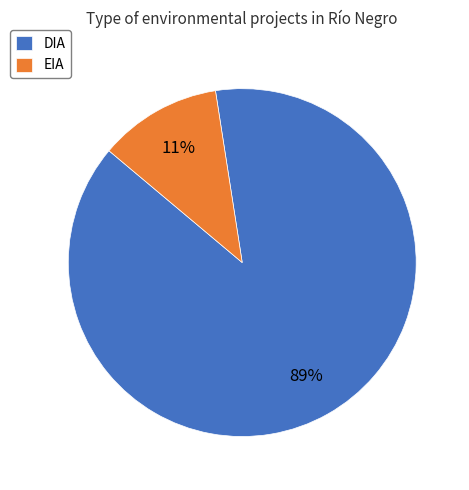

What is the majority slice?

DIA